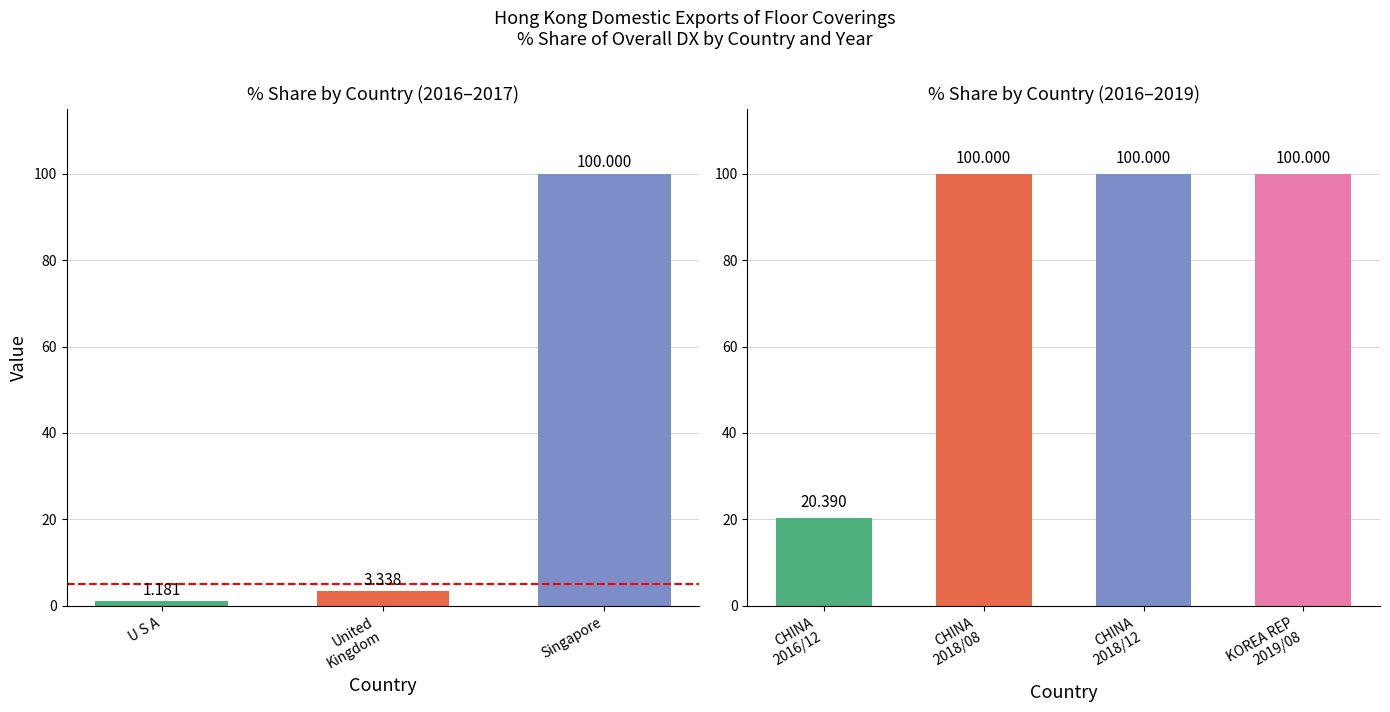

What is the difference between the maximum and minimum values in the 2016/12 % Share series?

20.4